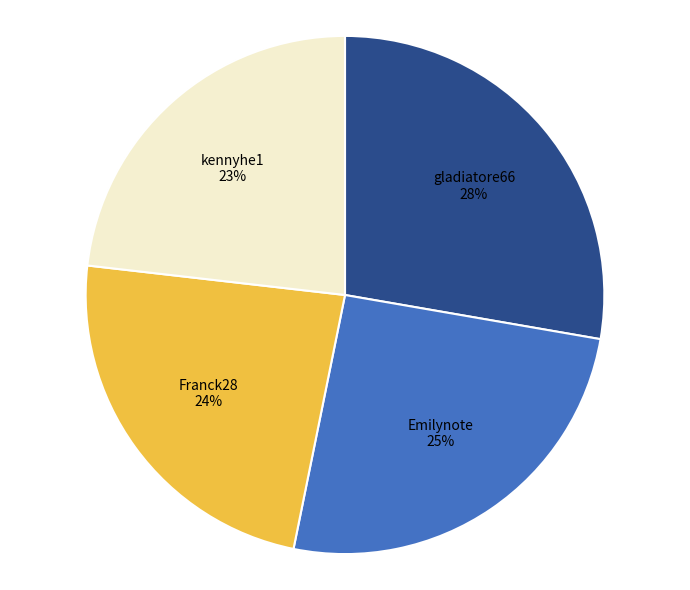

Is gladiatore66 the majority of the pie?

No